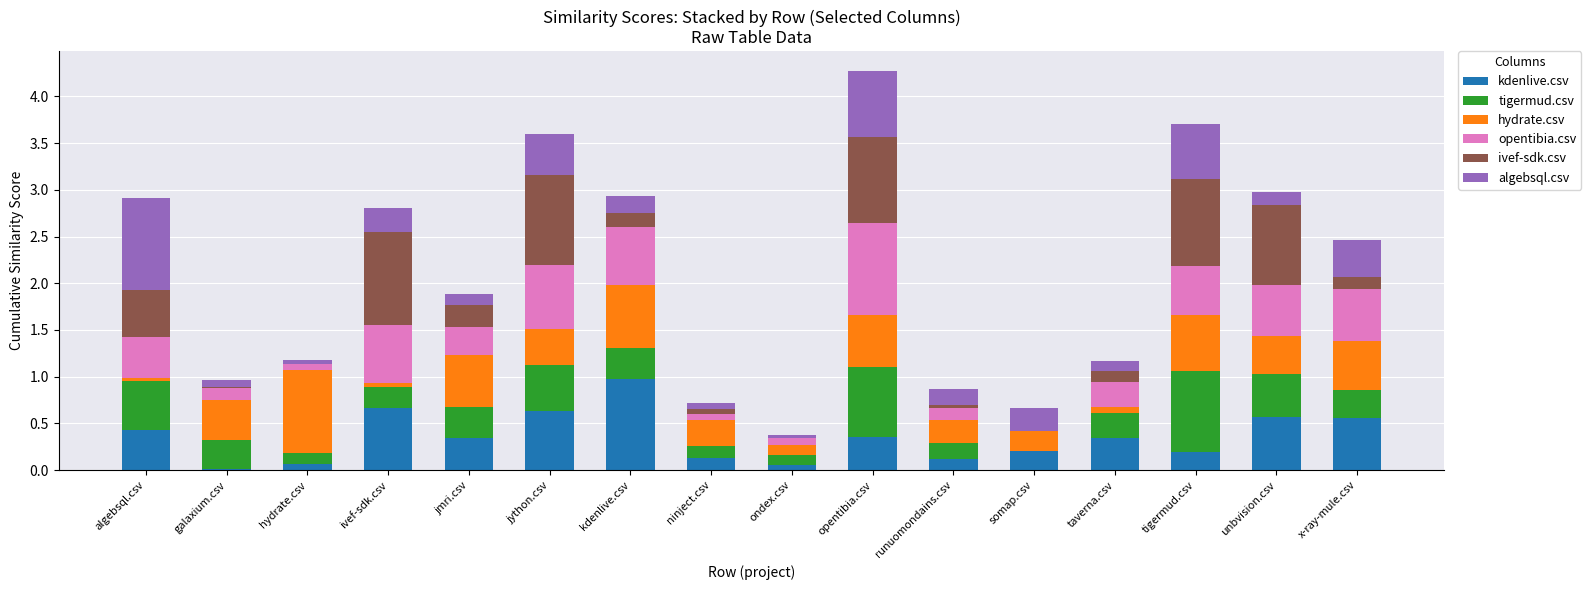

What is the total value across all series at x-ray-mule.csv?

2.5